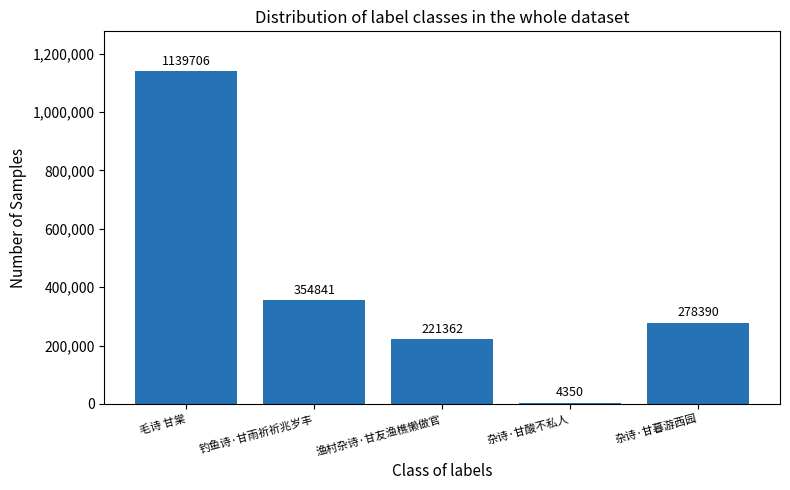

What is the label of the 2nd bar from the right?

杂诗·甘酸不私人